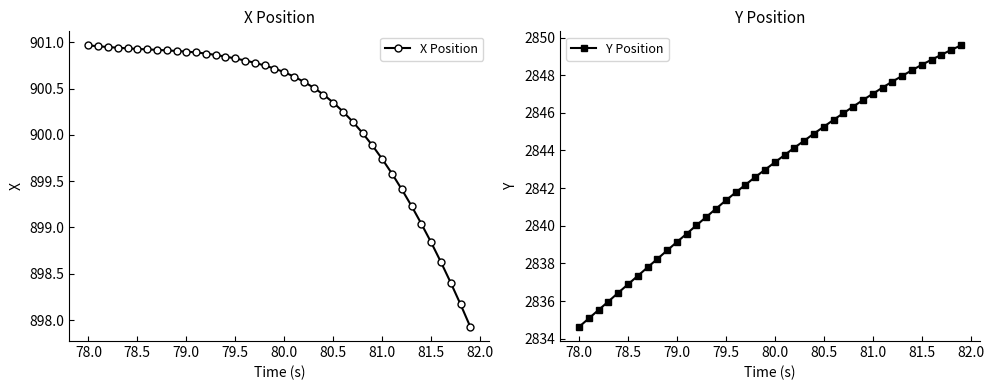

How many series are shown in this chart?

2